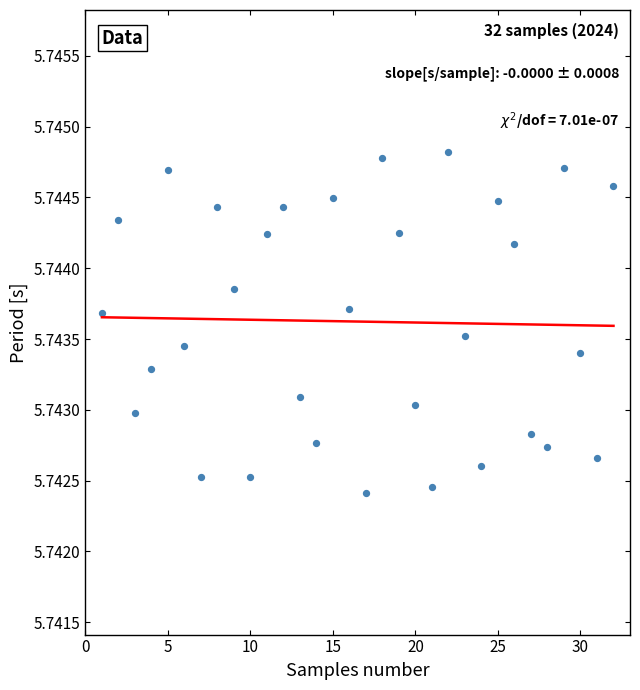

What is the range of X values (max minus min)?

31.0